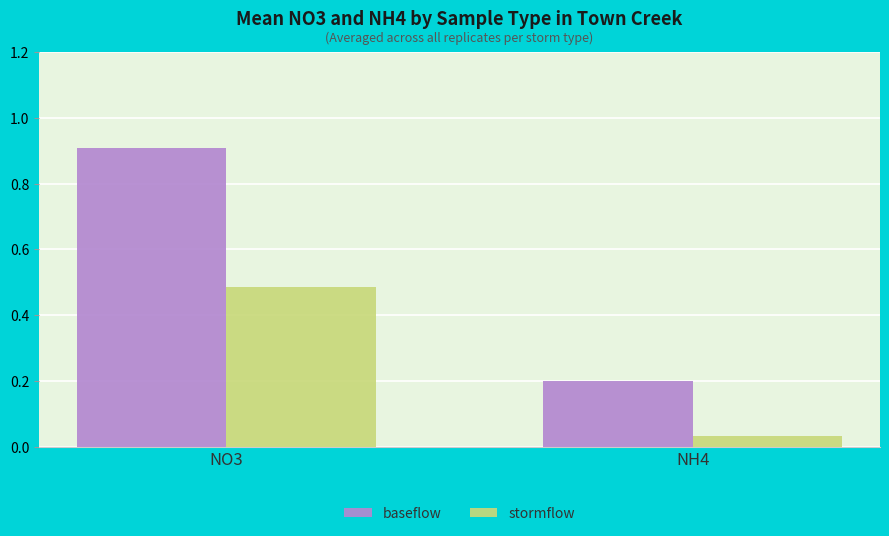

What is the label of the 1st bar from the right?

NH4